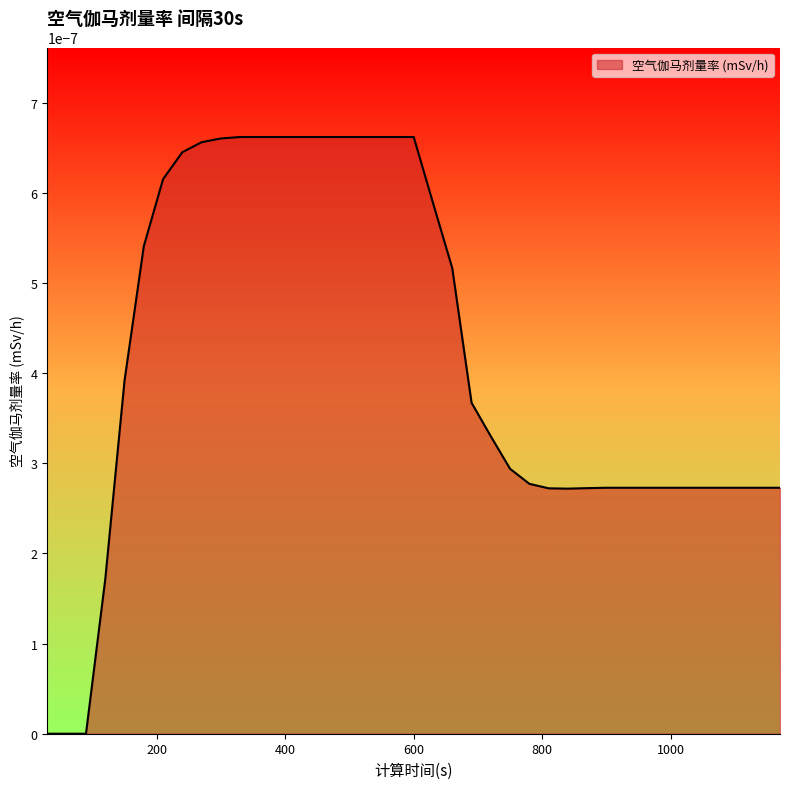

Which category has the lowest value across all series?

30